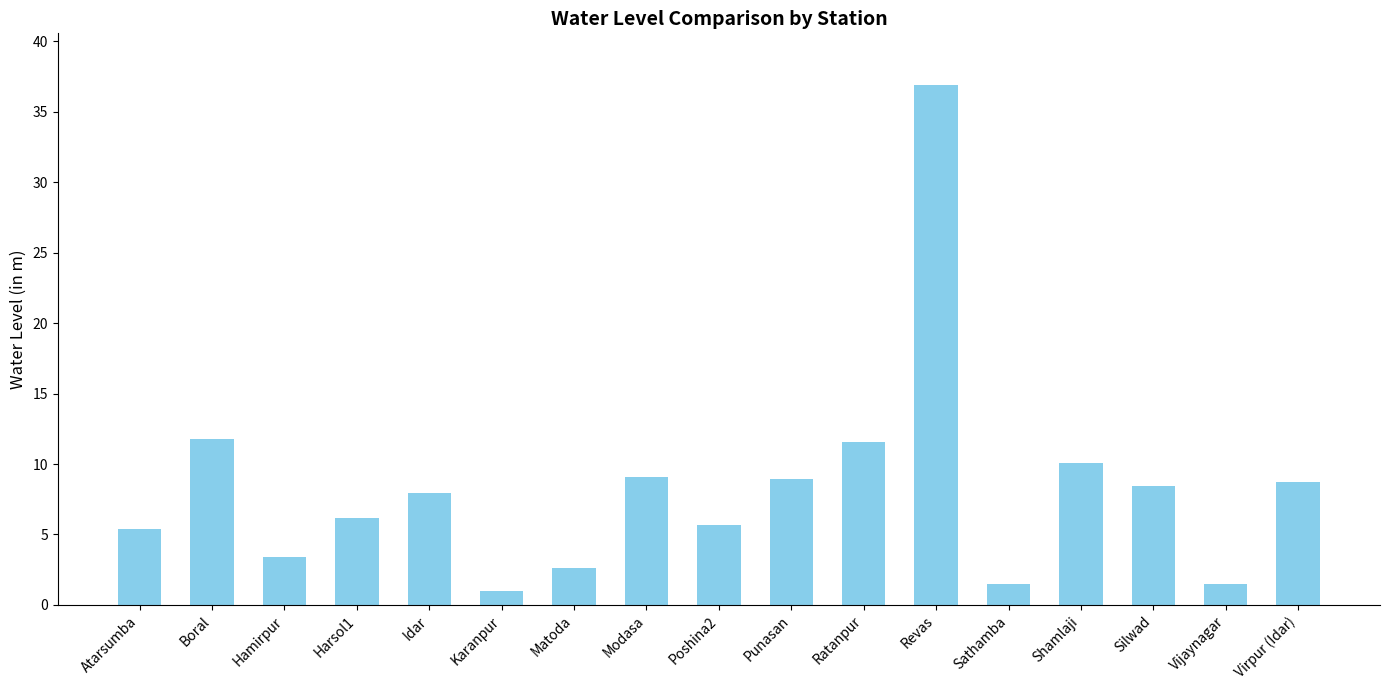

Between Ratanpur and Matoda, which is larger?

Ratanpur